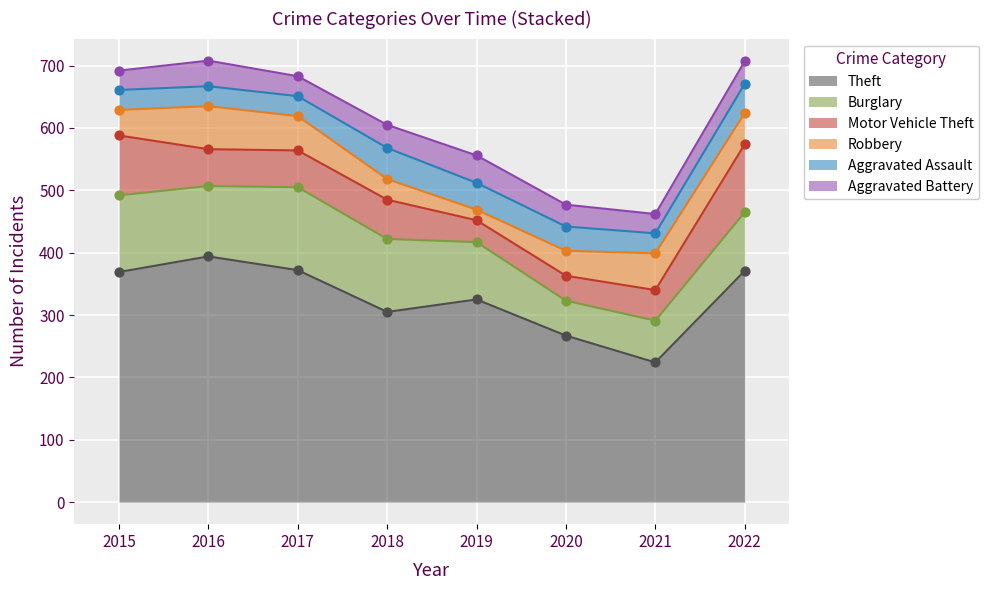

What is the total value across all series at 2017?

683